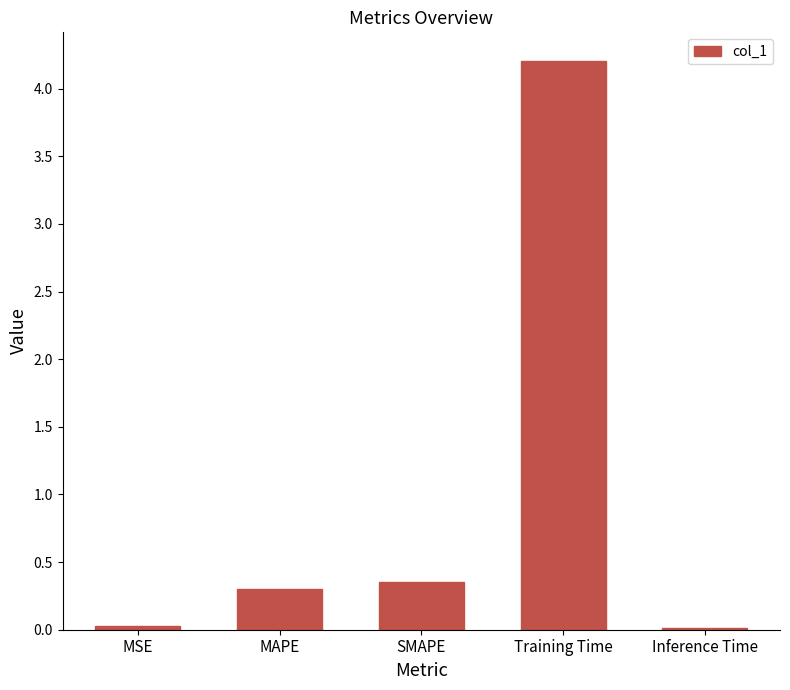

Is it true that the value at Training Time is 7.5?

False